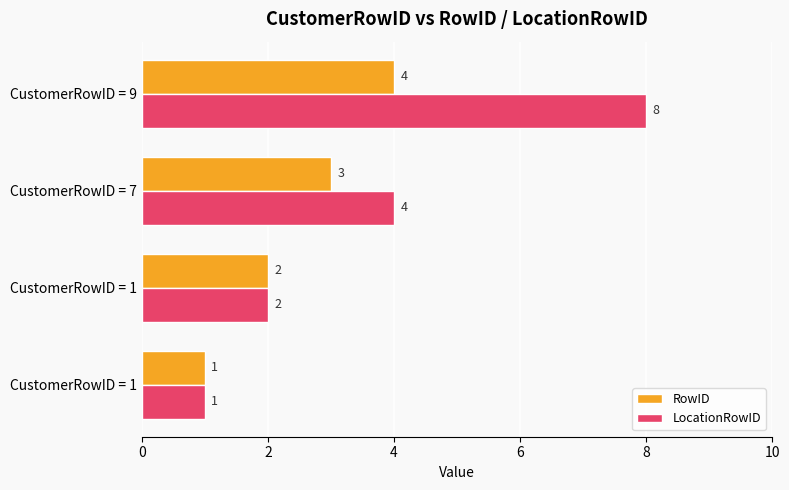

How many values in the RowID series are below 3?

2